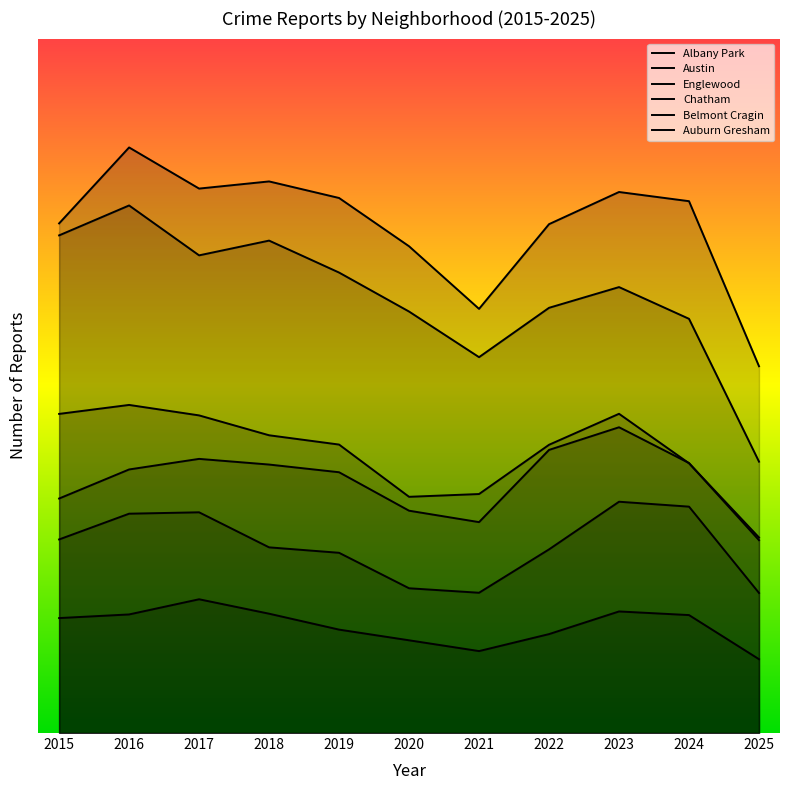

In Albany Park, how many points are higher than both neighbors (excluding endpoints)?

2